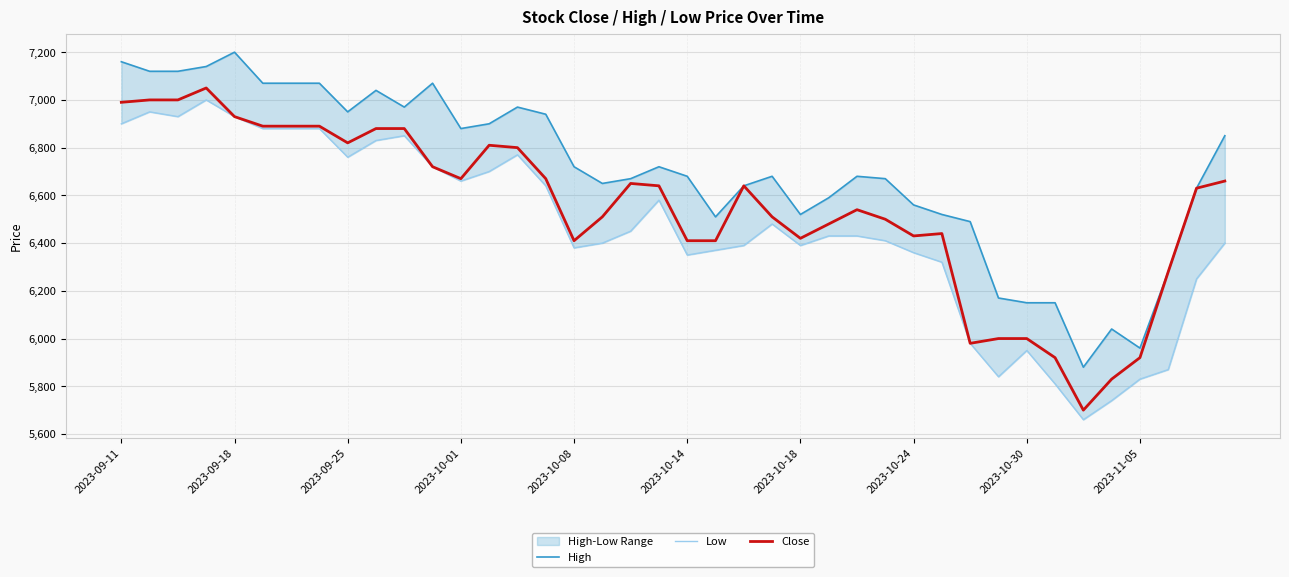

What is the sum of the Close values at 2023-10-24 and 2023-10-14?

12840